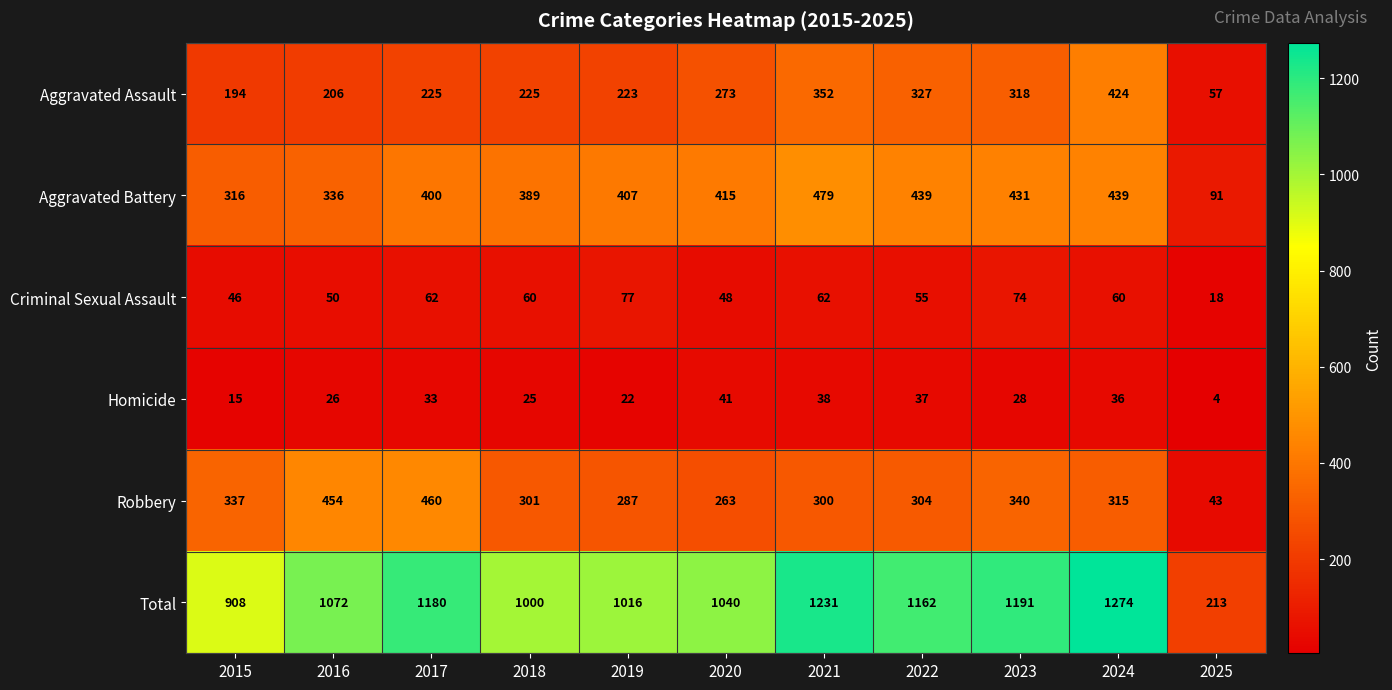

Is it true that Aggravated Assault equals 396 at 2018?

False